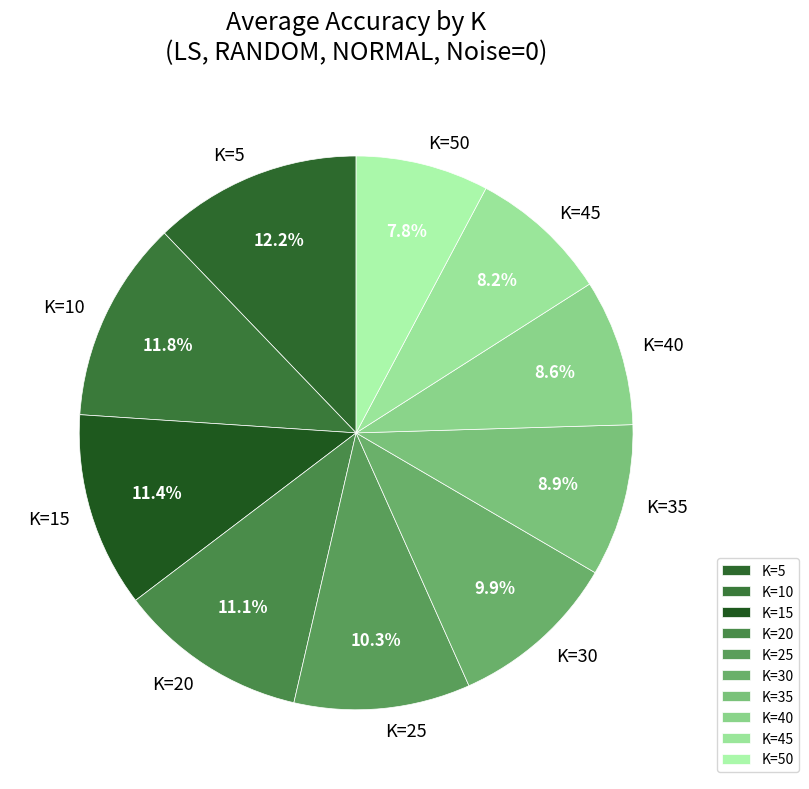

Between K=25 and K=35, which is larger?

K=25